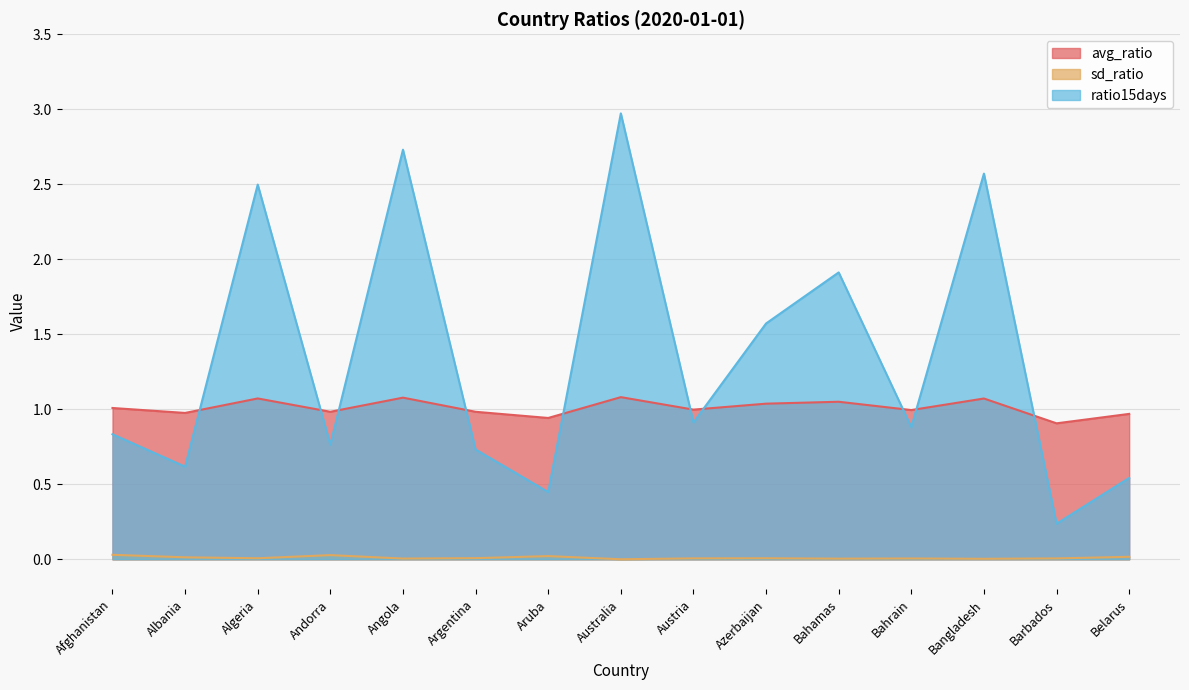

Rank the series at Argentina from highest to lowest value.

avg_ratio, ratio15days, sd_ratio